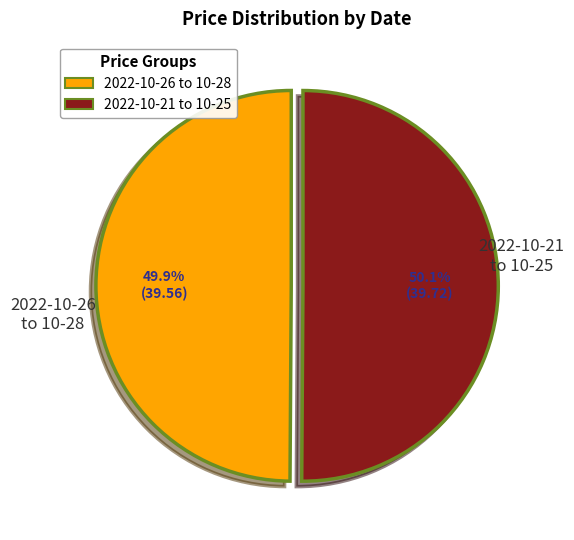

Is there any slice that represents more than half of the pie?

Yes